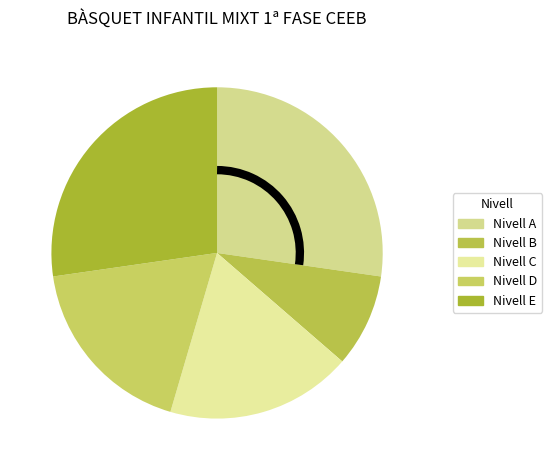

How many slices are in this pie chart?

5